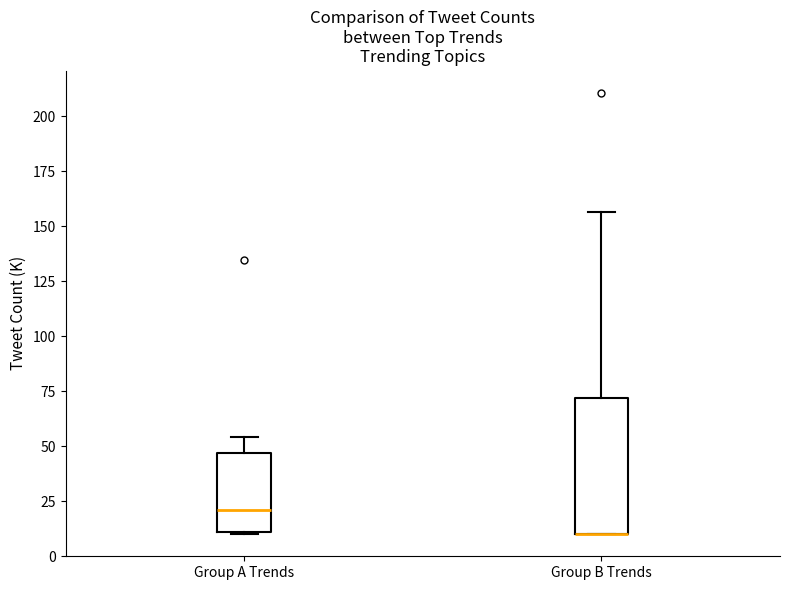

Reading left to right, transcribe this box plot: for each box, give where its median line is, the range the box spans, and where its two whiskers end, as read against the y-axis. The values are not printed on the chart, so give them approximately, as read against the axis.

Group A Trends: median 20, box 10 to 45, whiskers 10 to 55
Group B Trends: median 10 (drawn on the box's lower edge), box 10 to 70, whiskers 10 to 155